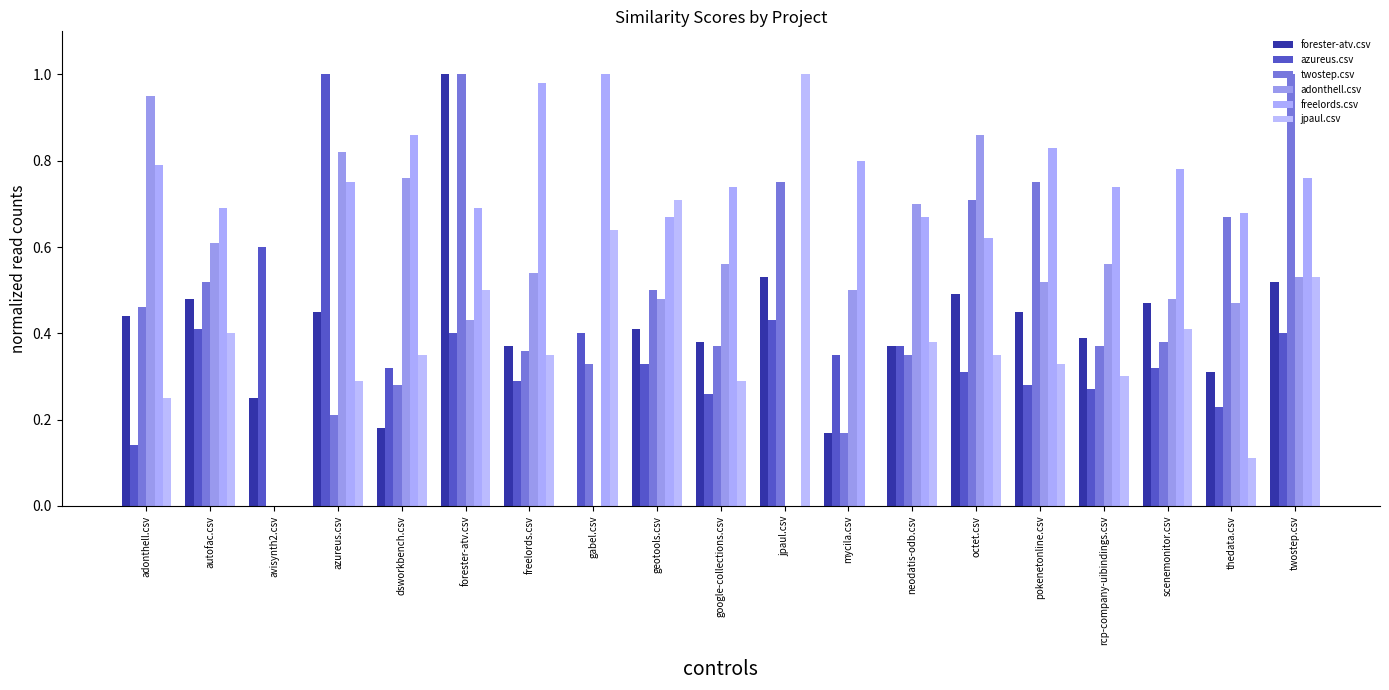

Is the value of azureus.csv at azureus.csv greater than the value of jpaul.csv at autofac.csv?

Yes